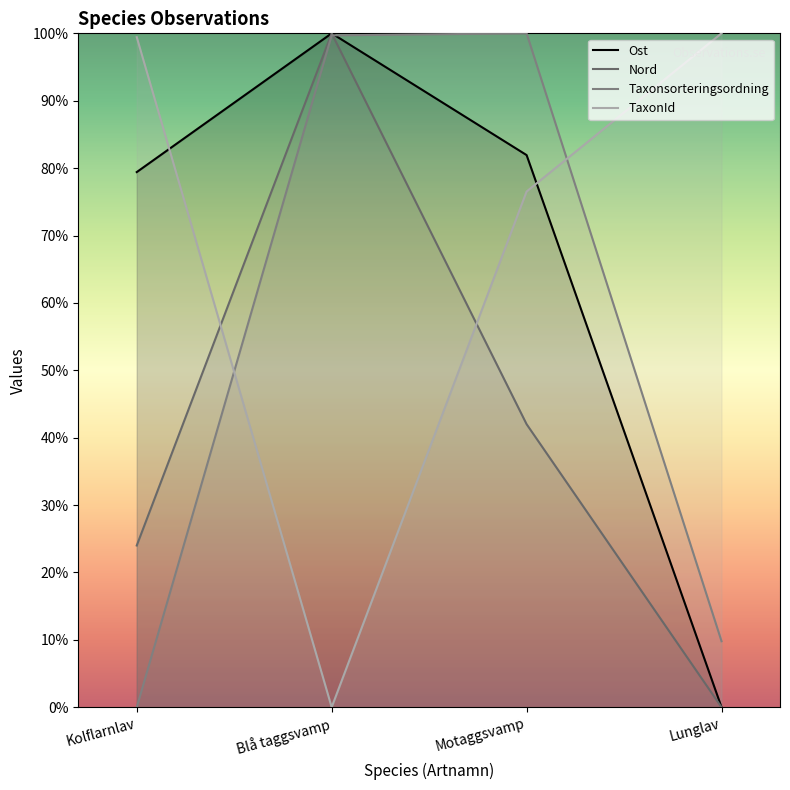

What is the sum of all Taxonsorteringsordning values?

209.5